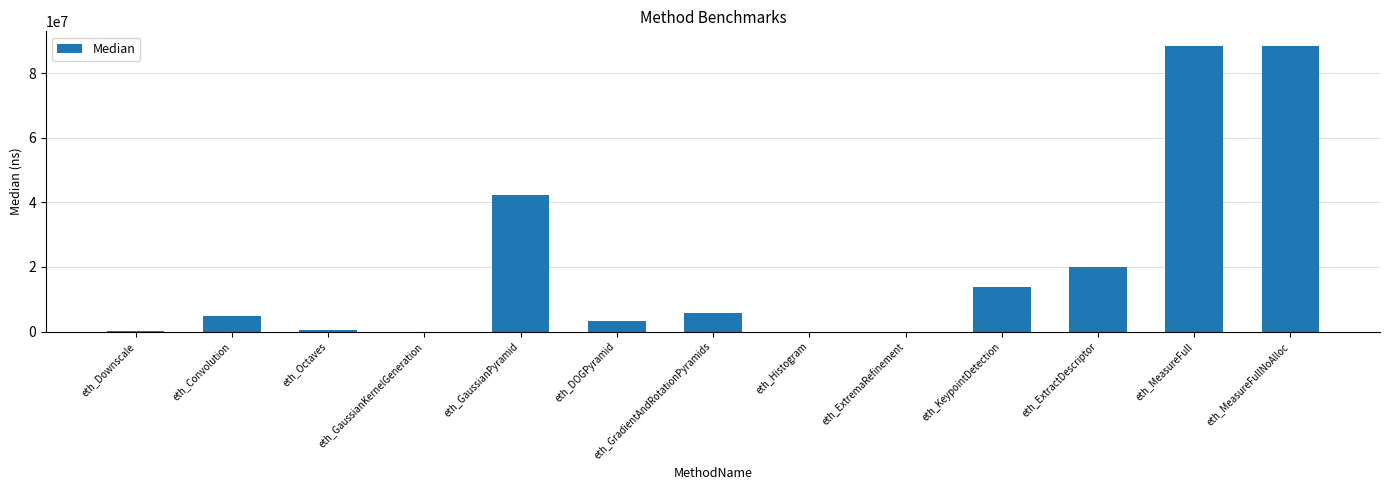

The value at eth_GradientAndRotationPyramids is 5887564. True or false?

True